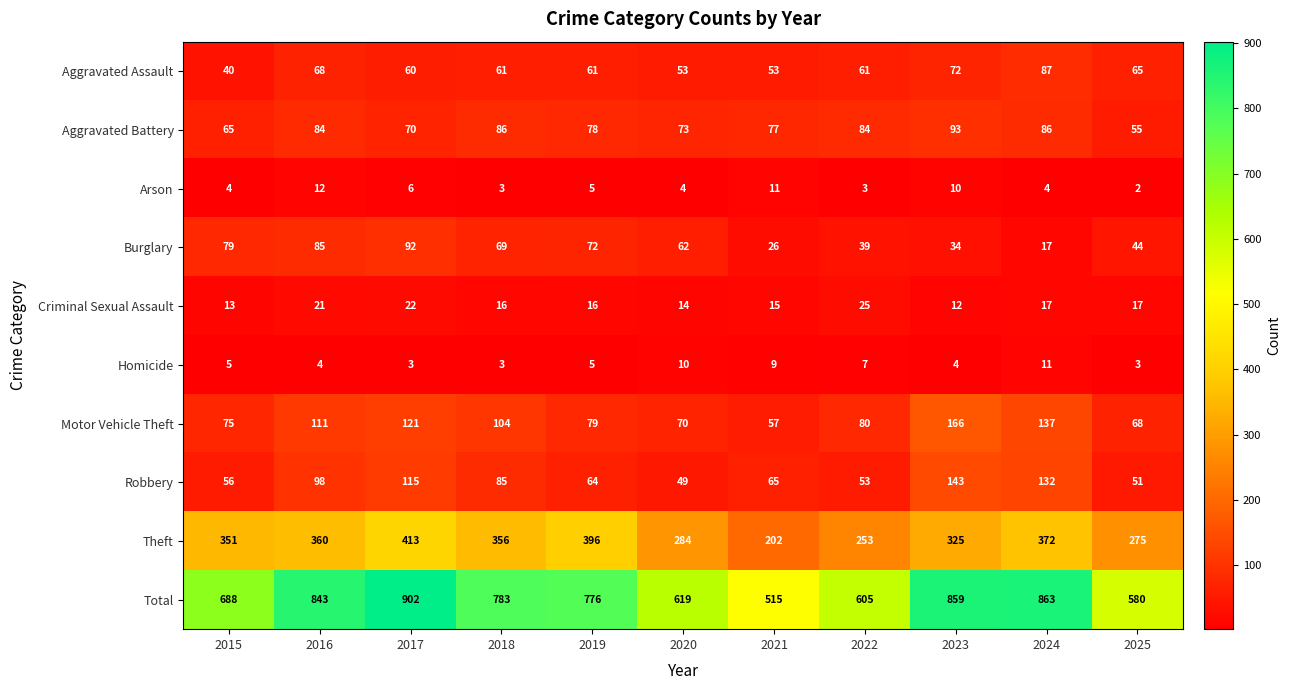

What is the smallest value displayed?

2